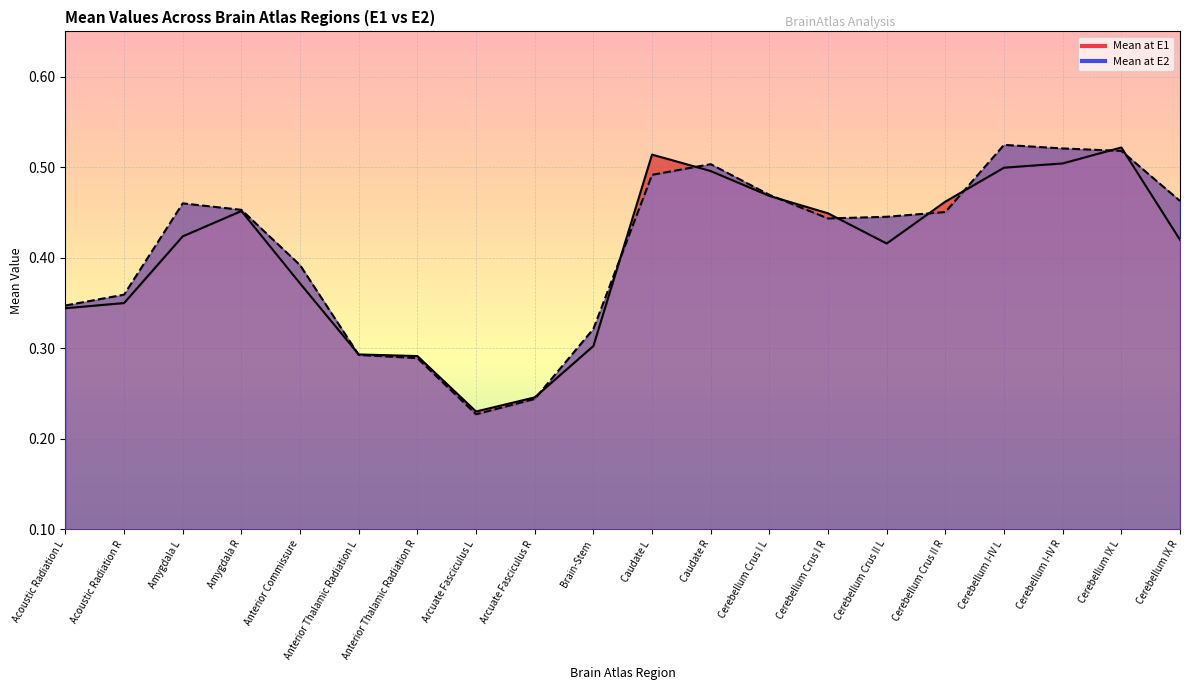

List the labels in order of Mean at E2 value, largest first.

Cerebellum I-IV L, Cerebellum I-IV R, Cerebellum IX L, Caudate R, Caudate L, Cerebellum Crus I L, Cerebellum IX R, Amygdala L, Amygdala R, Cerebellum Crus II R, Cerebellum Crus II L, Cerebellum Crus I R, Anterior Commissure, Acoustic Radiation R, Acoustic Radiation L, Brain-Stem, Anterior Thalamic Radiation L, Anterior Thalamic Radiation R, Arcuate Fasciculus R, Arcuate Fasciculus L